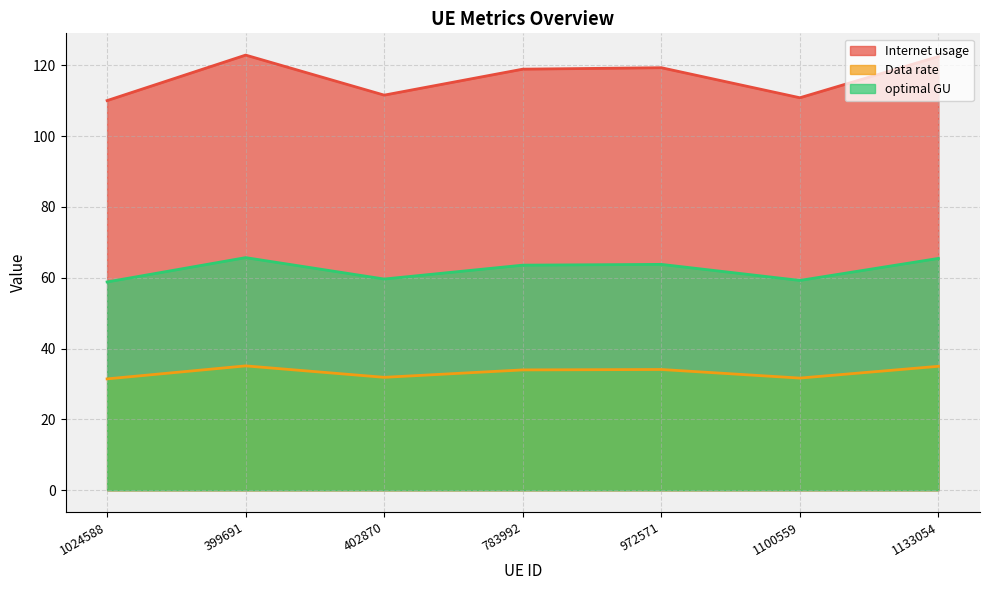

True or false: Data rate and optimal GU cross at least once.

False